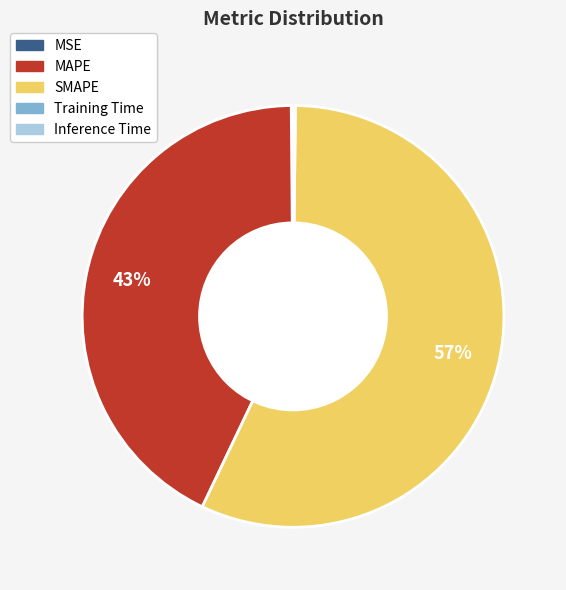

To the nearest percent, what is the average slice percentage?

20%